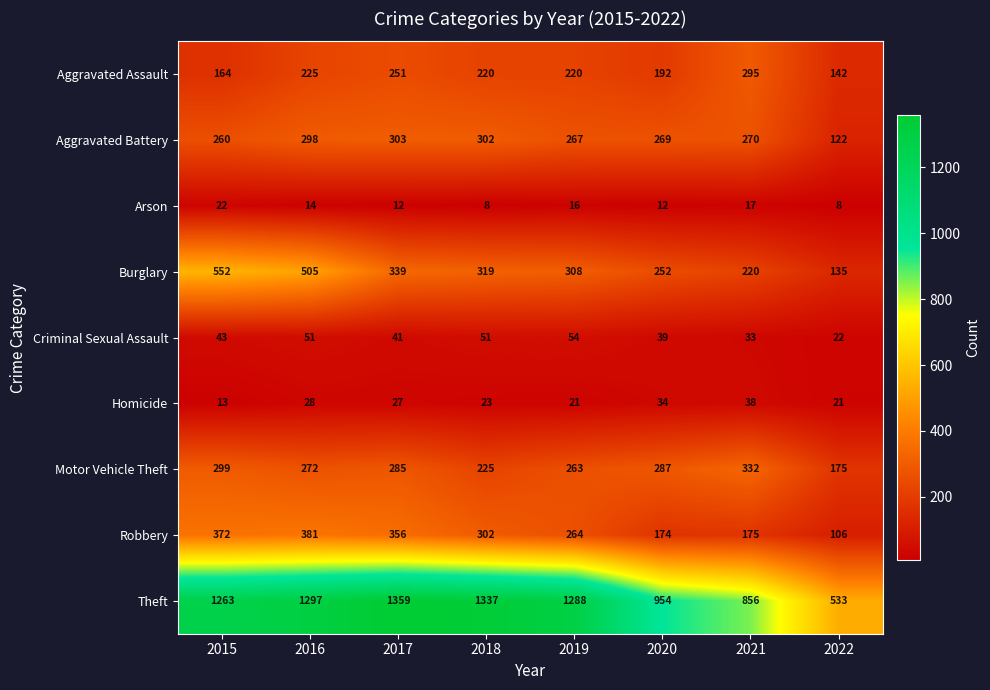

What is the difference between the maximum and minimum values in the Homicide series?

25